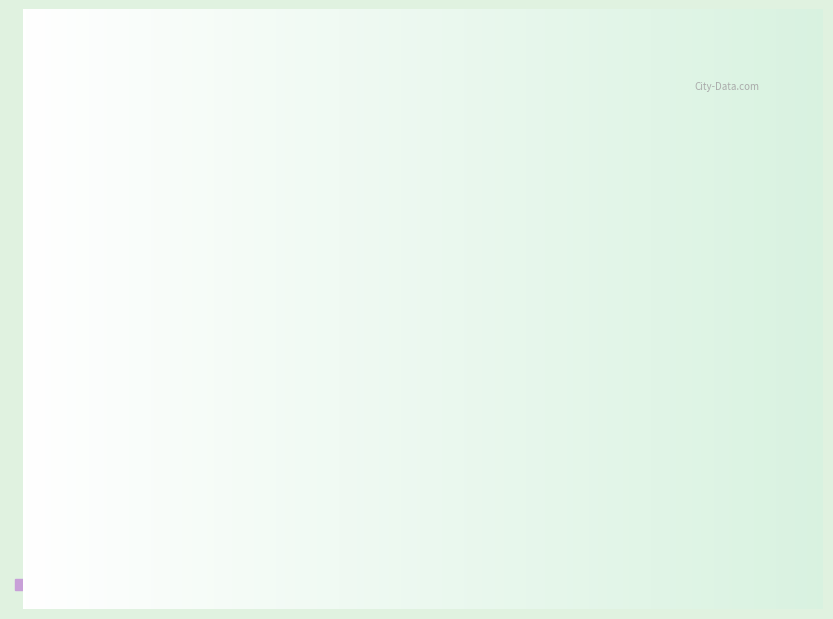

The Robbery slice represents 24% of the pie. True or false?

False